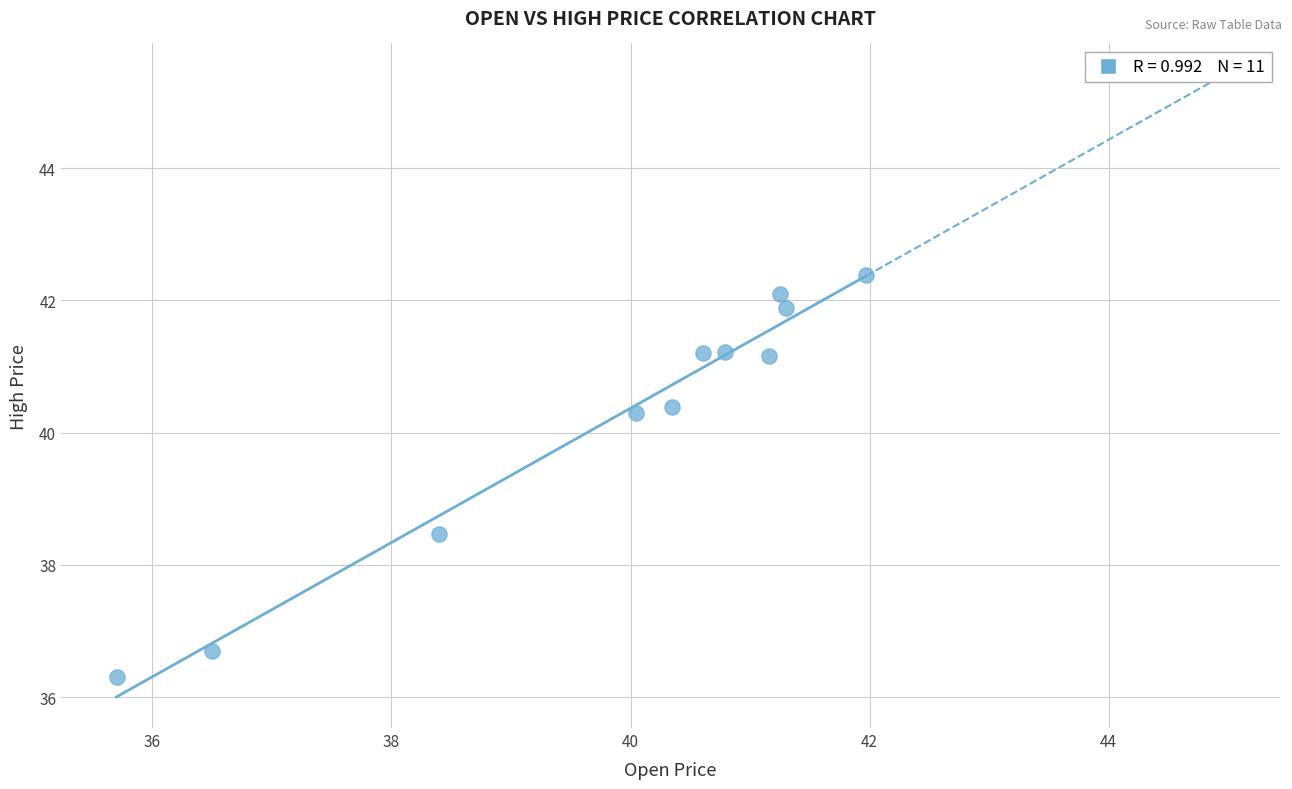

What is the average Y value?

40.2